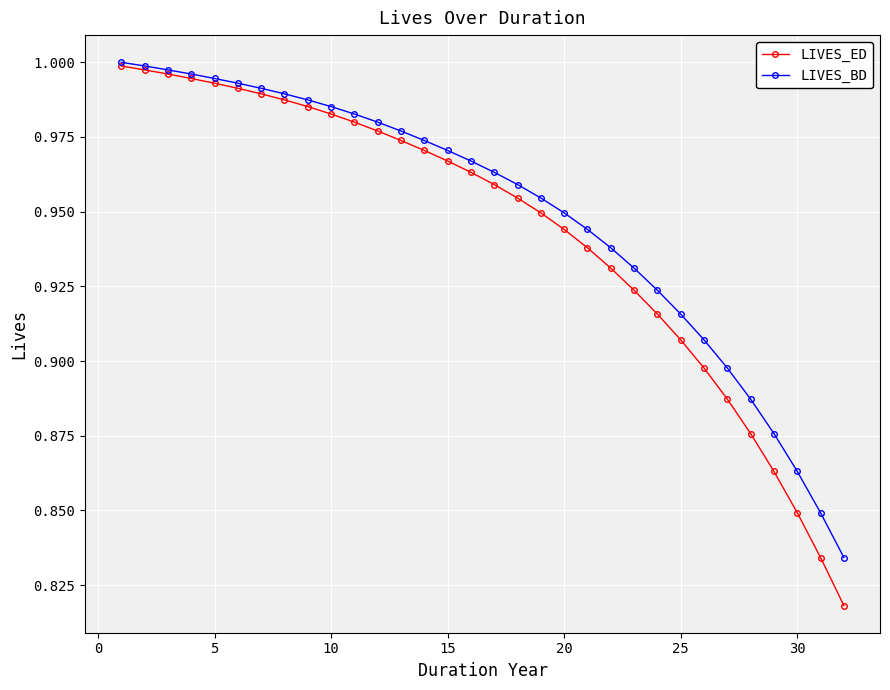

Which series has the largest range (max minus min)?

LIVES_ED